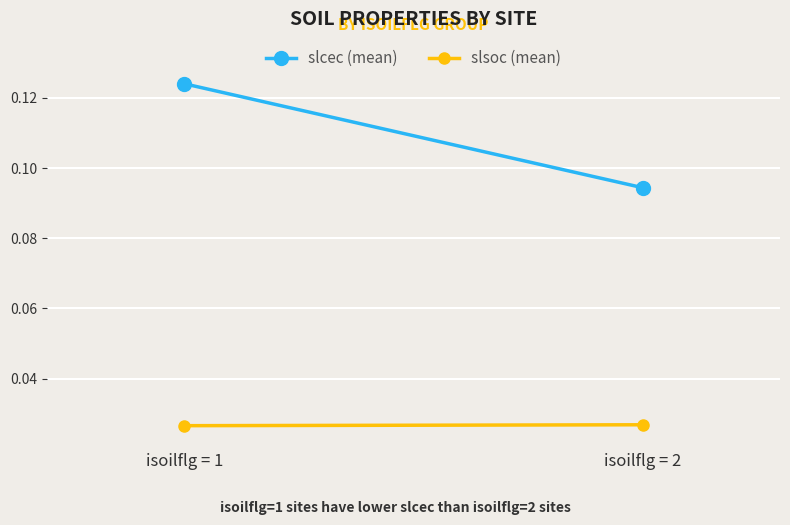

What is the total value across all series at isoilflg = 1?

0.2